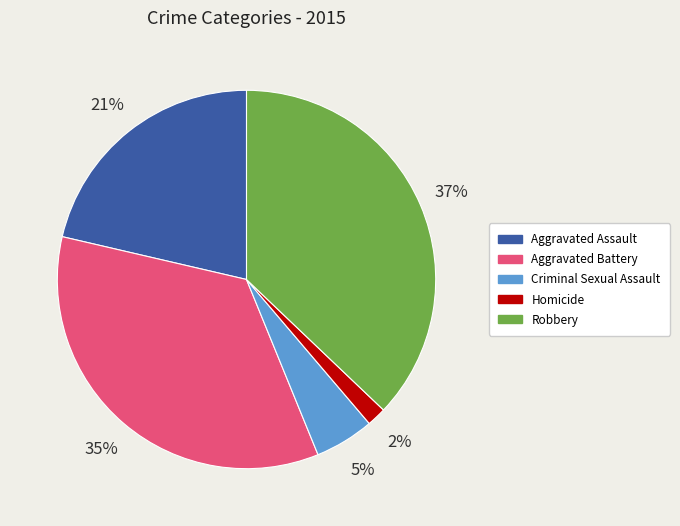

To the nearest percent, what is the difference between the Aggravated Assault and Criminal Sexual Assault slice percentages?

16%